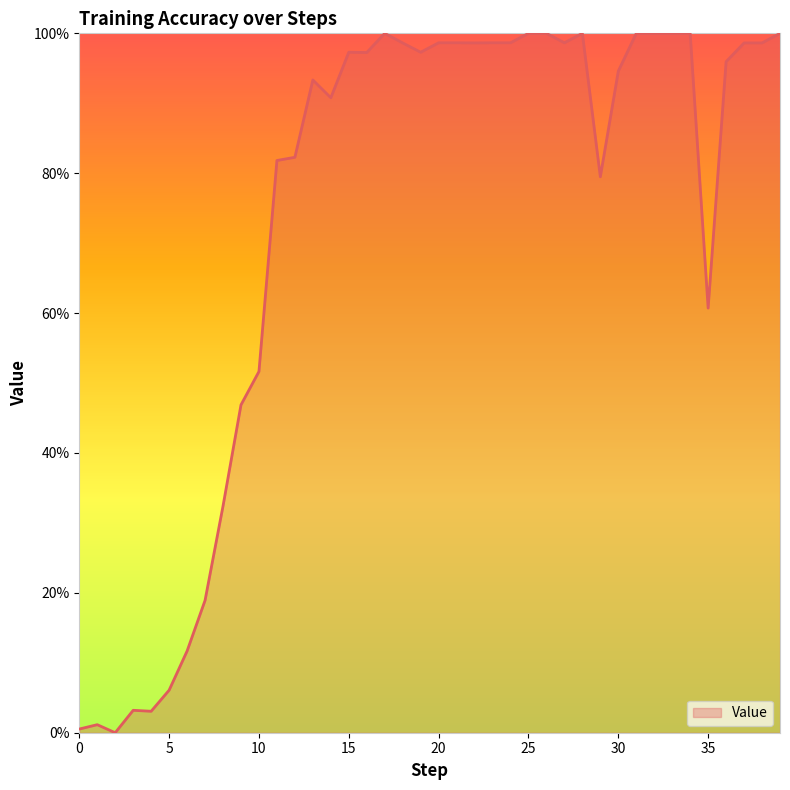

What is the average value?

0.7